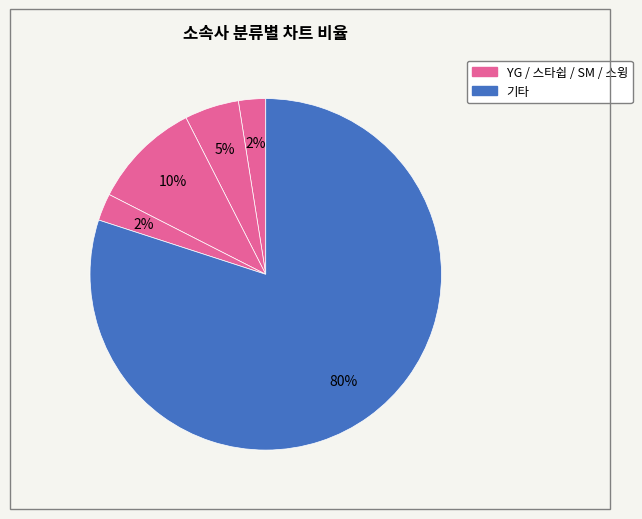

How many slices are in this pie chart?

5